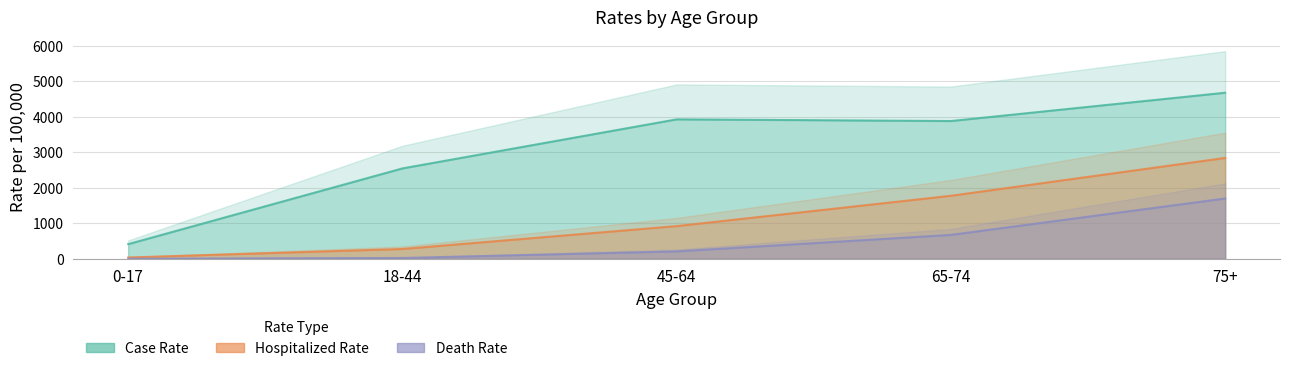

List the labels in order of CASE_RATE value, smallest first.

0-17, 18-44, 65-74, 45-64, 75+